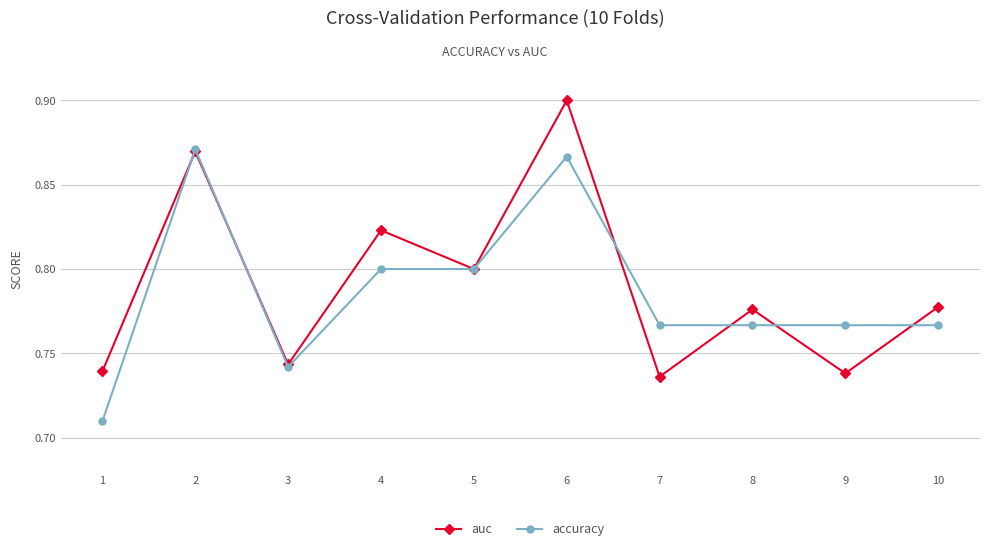

Is the value of accuracy at 6 greater than the value of auc at 8?

Yes